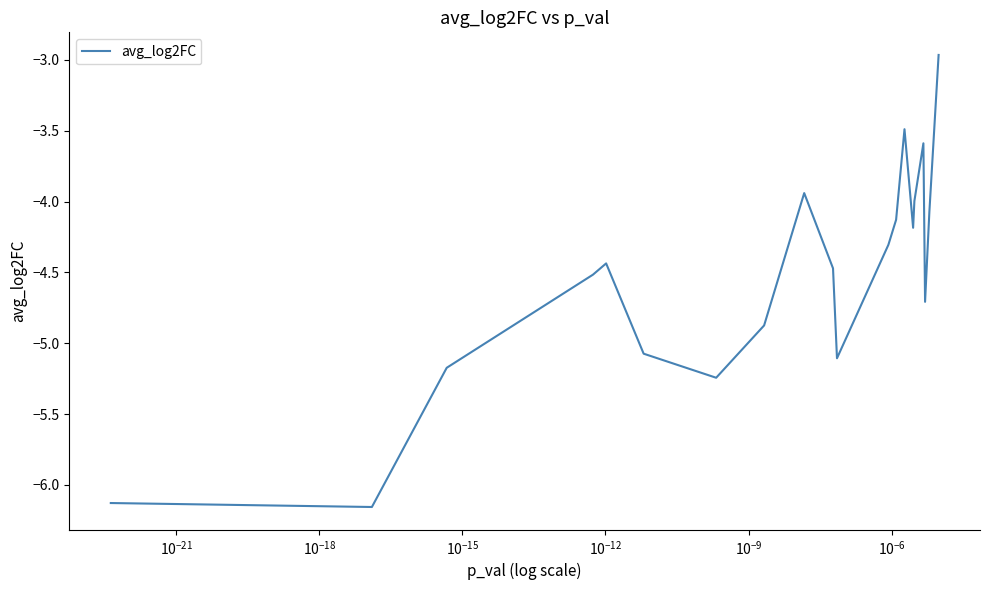

What is the difference between the maximum and minimum values?

3.2